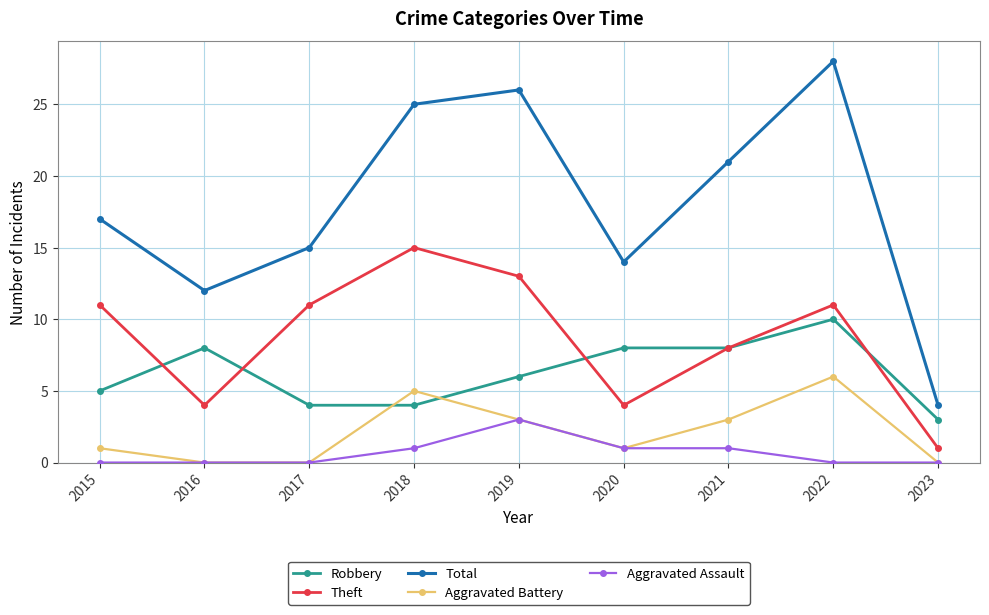

Count the number of data series in this chart.

5